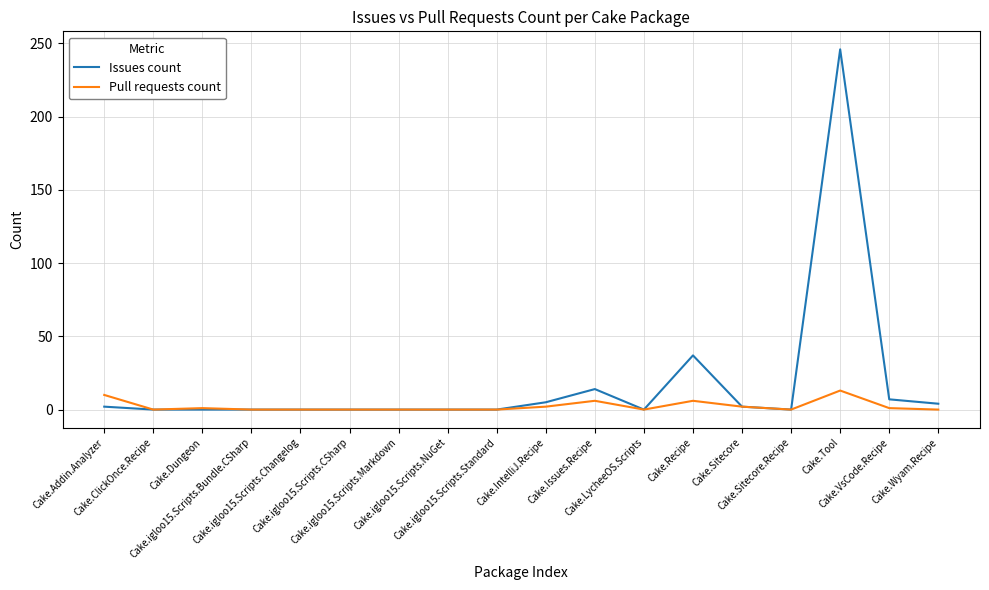

Which label corresponds to the largest value in the chart?

Cake.Tool